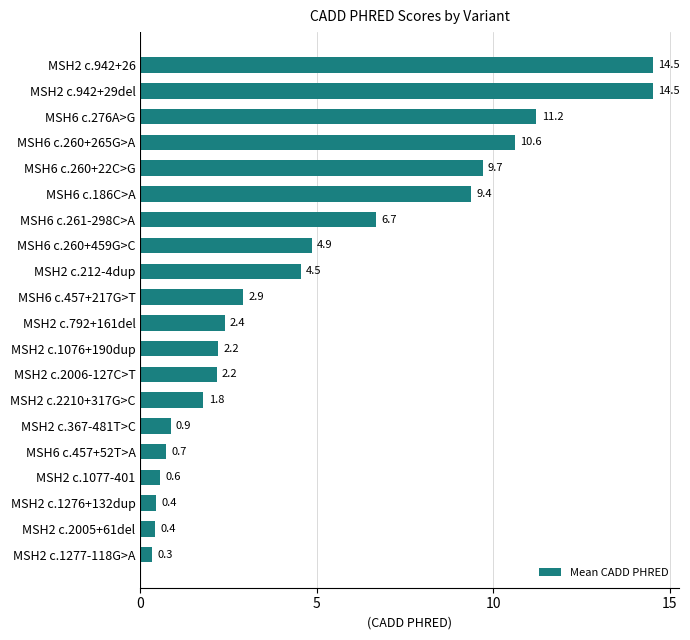

At which label is the value closest to 7?

MSH6 c.261-298C>A